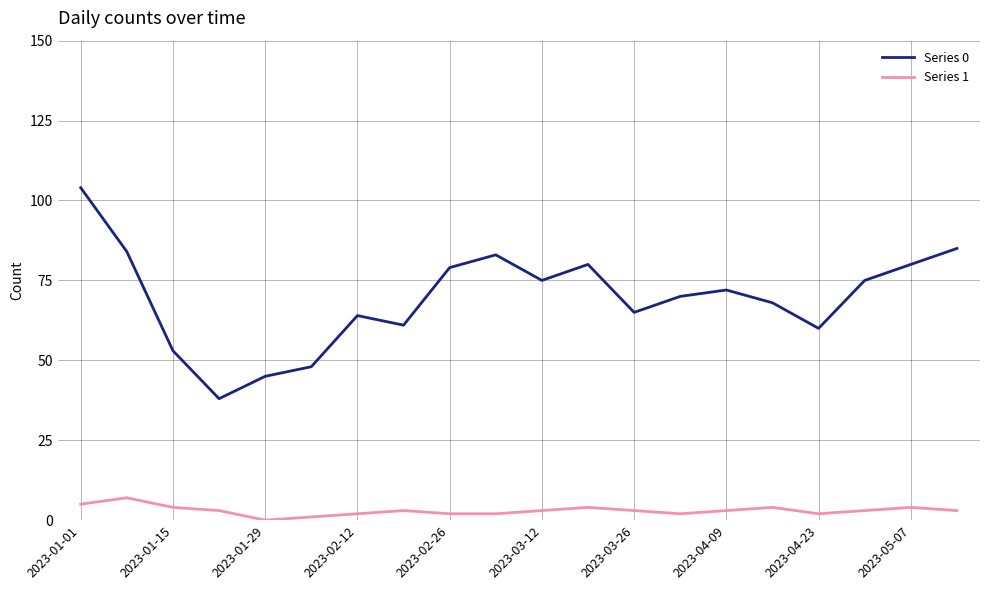

How many lines are shown in the chart?

2